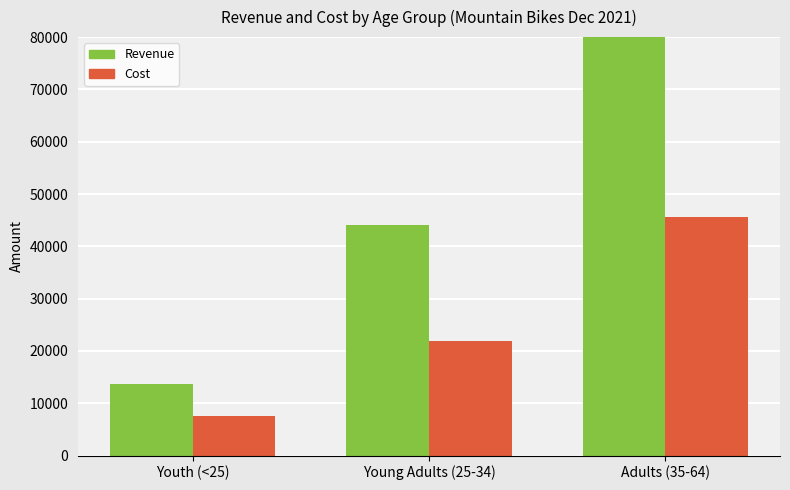

What is the maximum value for Revenue?

88074